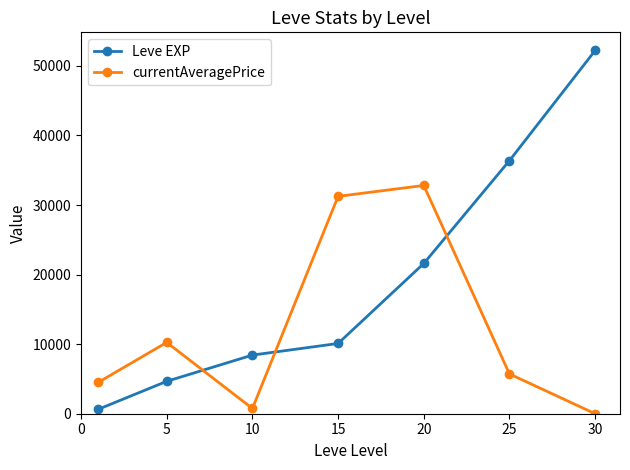

Which series has the largest range (max minus min)?

Leve EXP